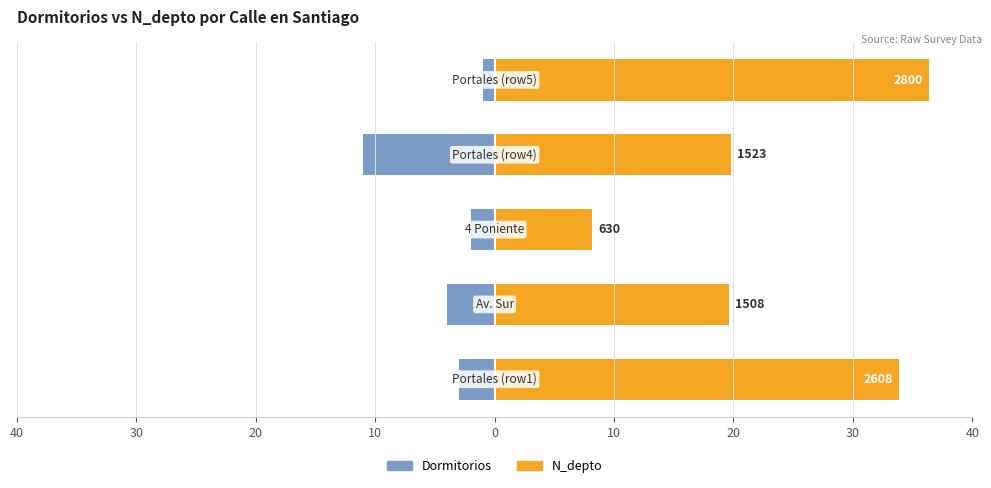

How many groups of bars are there?

5